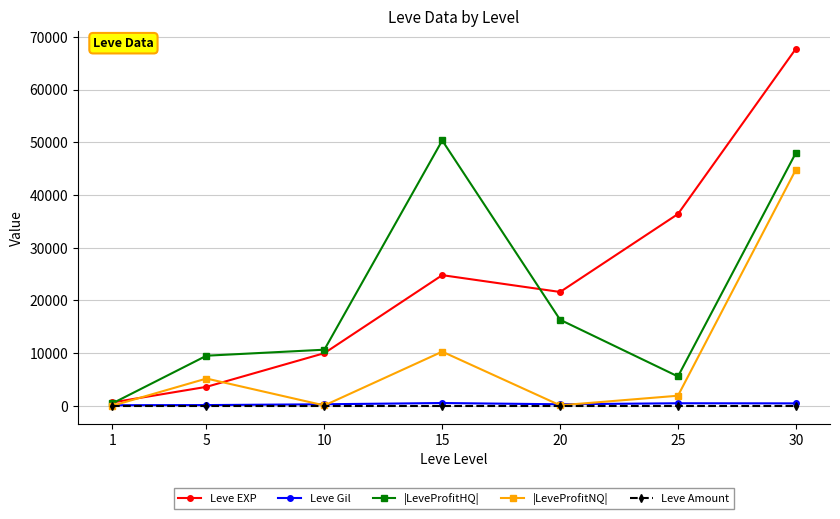

Is the value of Leve EXP at 5 greater than the value of Leve Gil at 1?

Yes